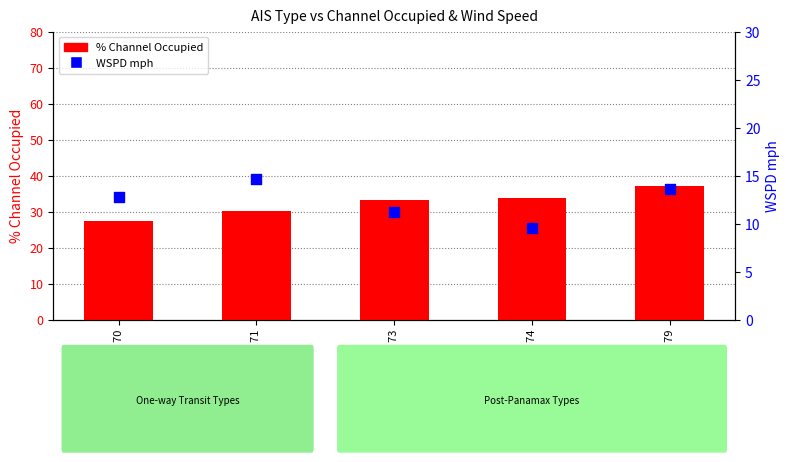

At which category is the sum across all series the highest?

AIS 79